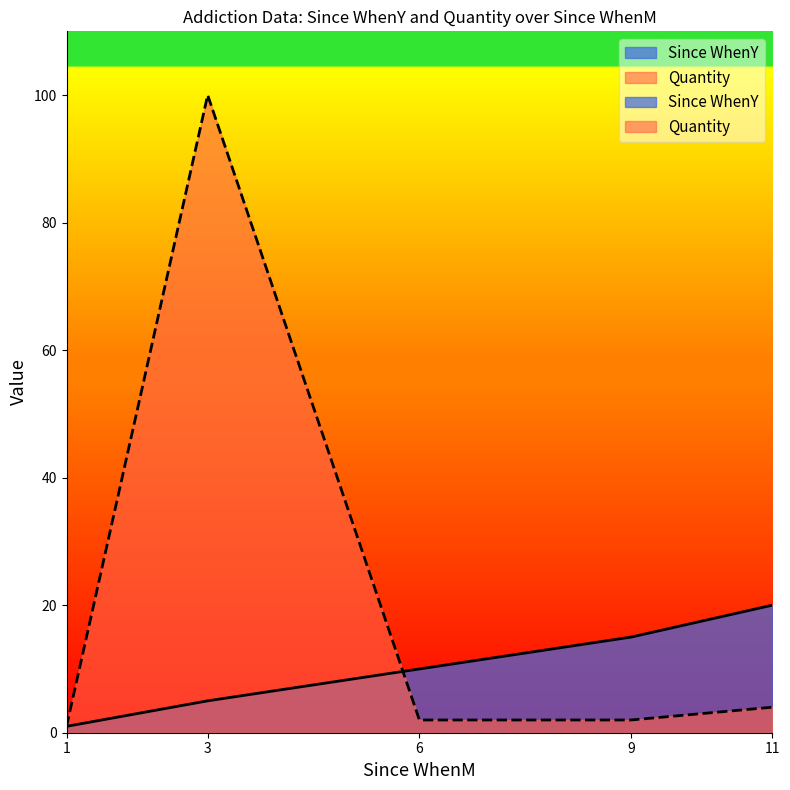

At which label does Since WhenY first exceed 10?

9